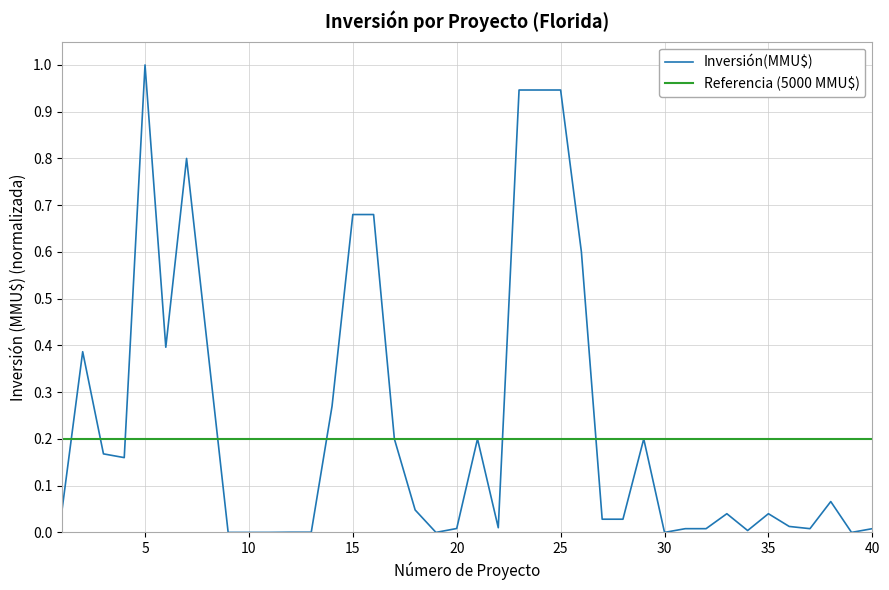

Which label corresponds to the smallest value in the chart?

9